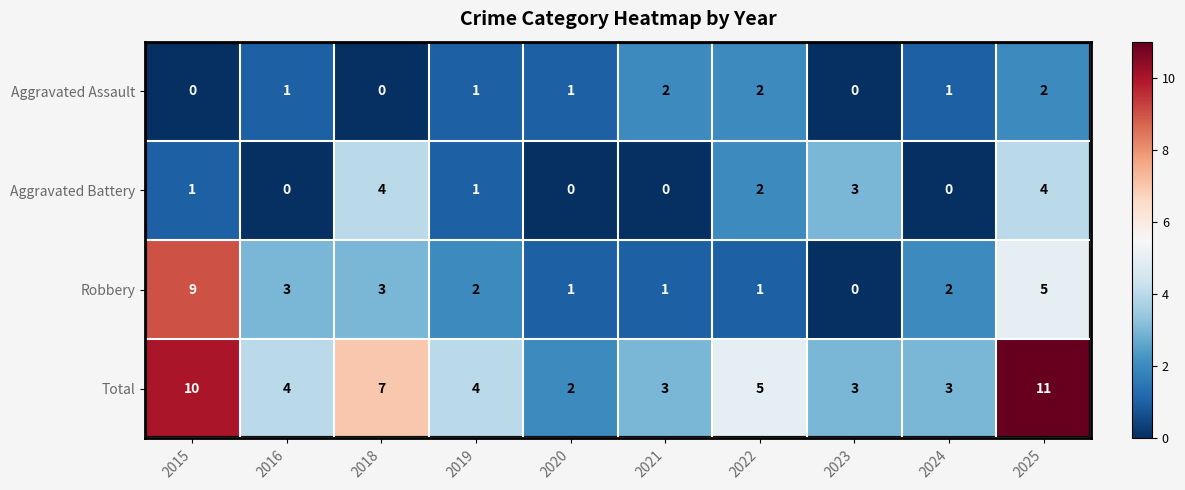

True or false: Aggravated Assault has a value of 2 at 2022.

True